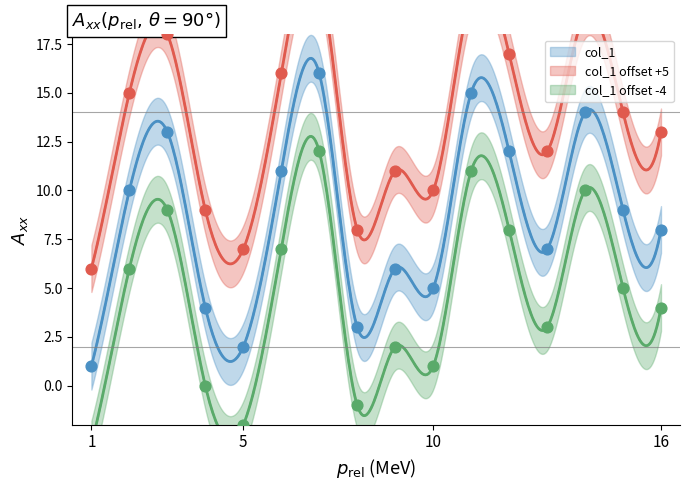

Approximately how many times larger is the value at 16 compared to 2?

0.8